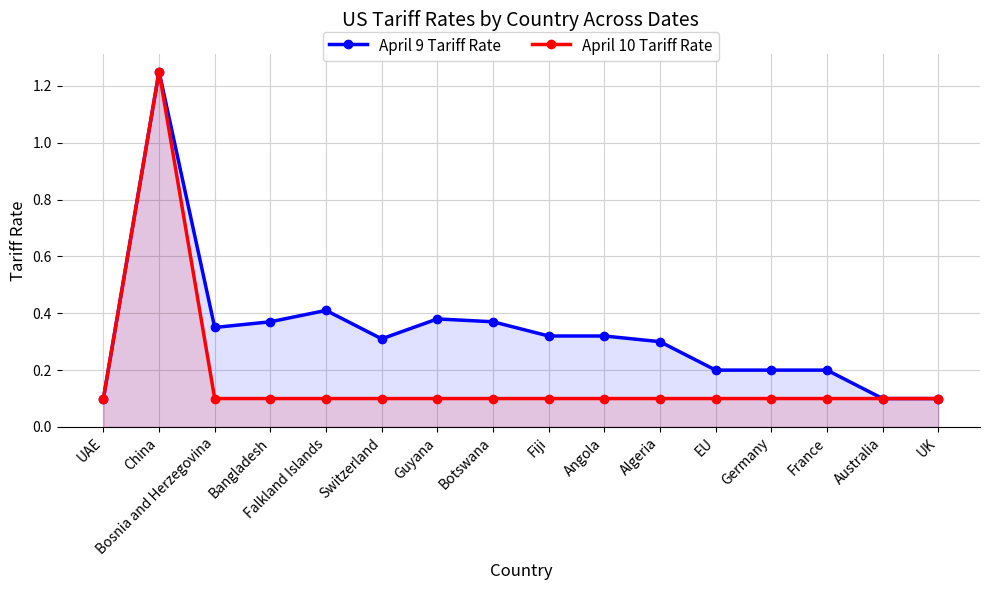

What is the label of the 15th point from the right?

China